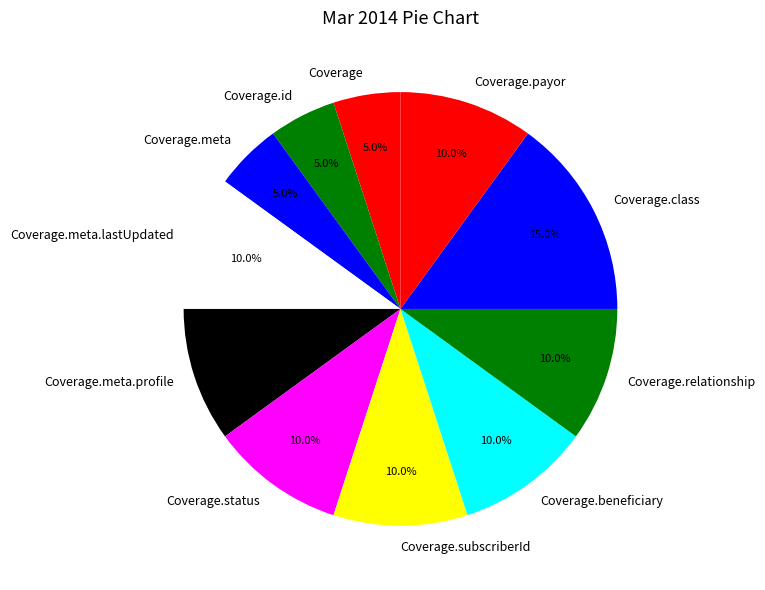

Which slice is the largest?

Coverage.class